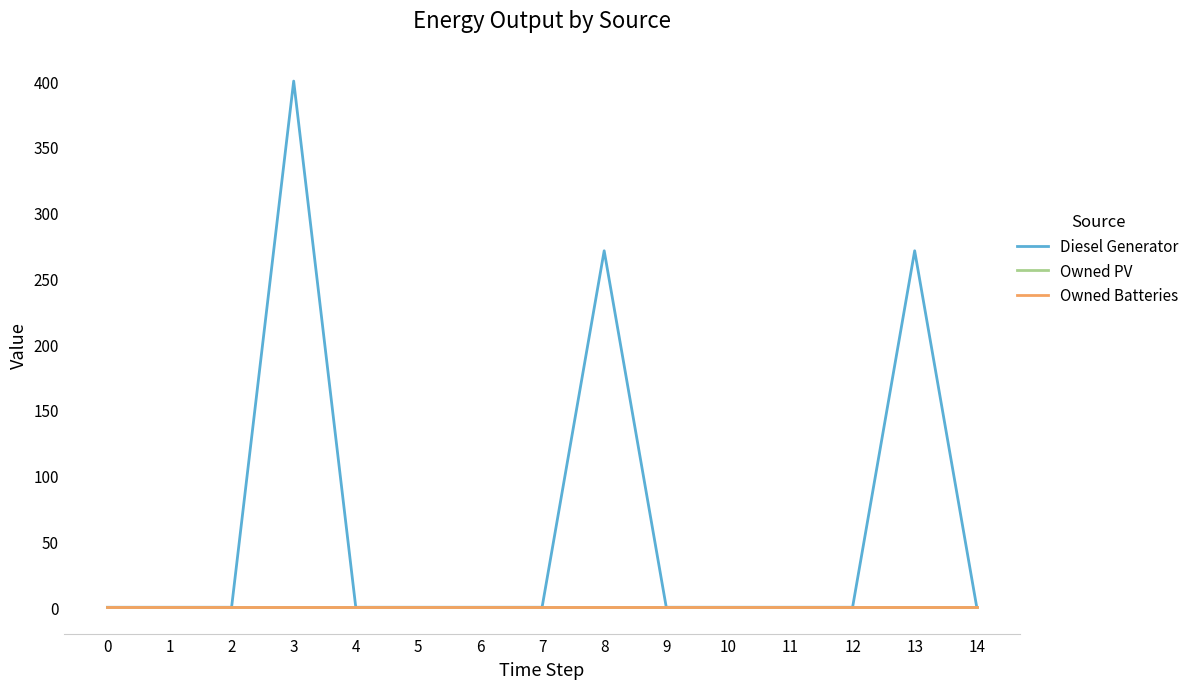

The value of Owned Batteries at 14 is 0. True or false?

True